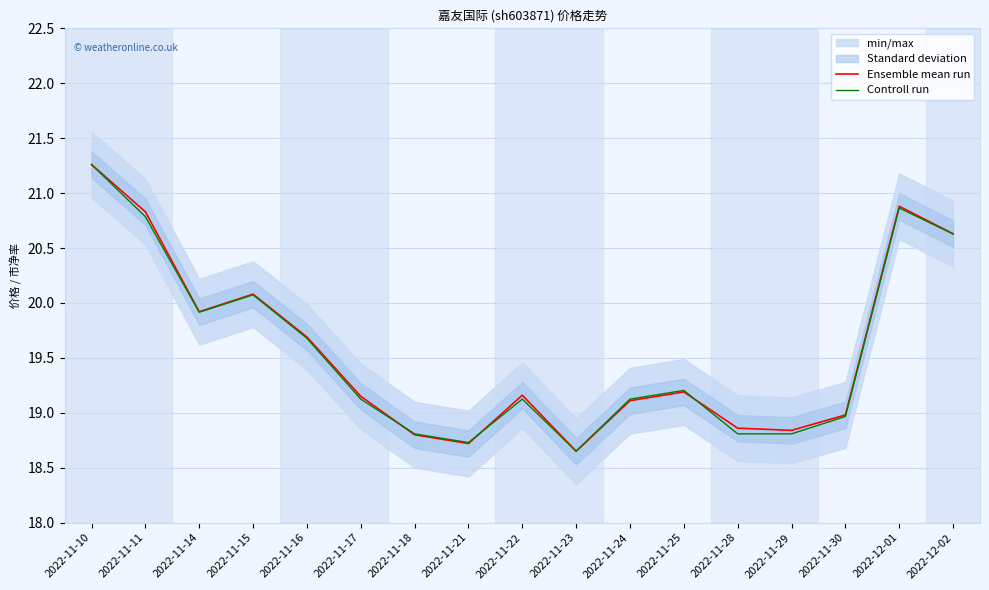

Is this an area chart (filled region under the line)?

No